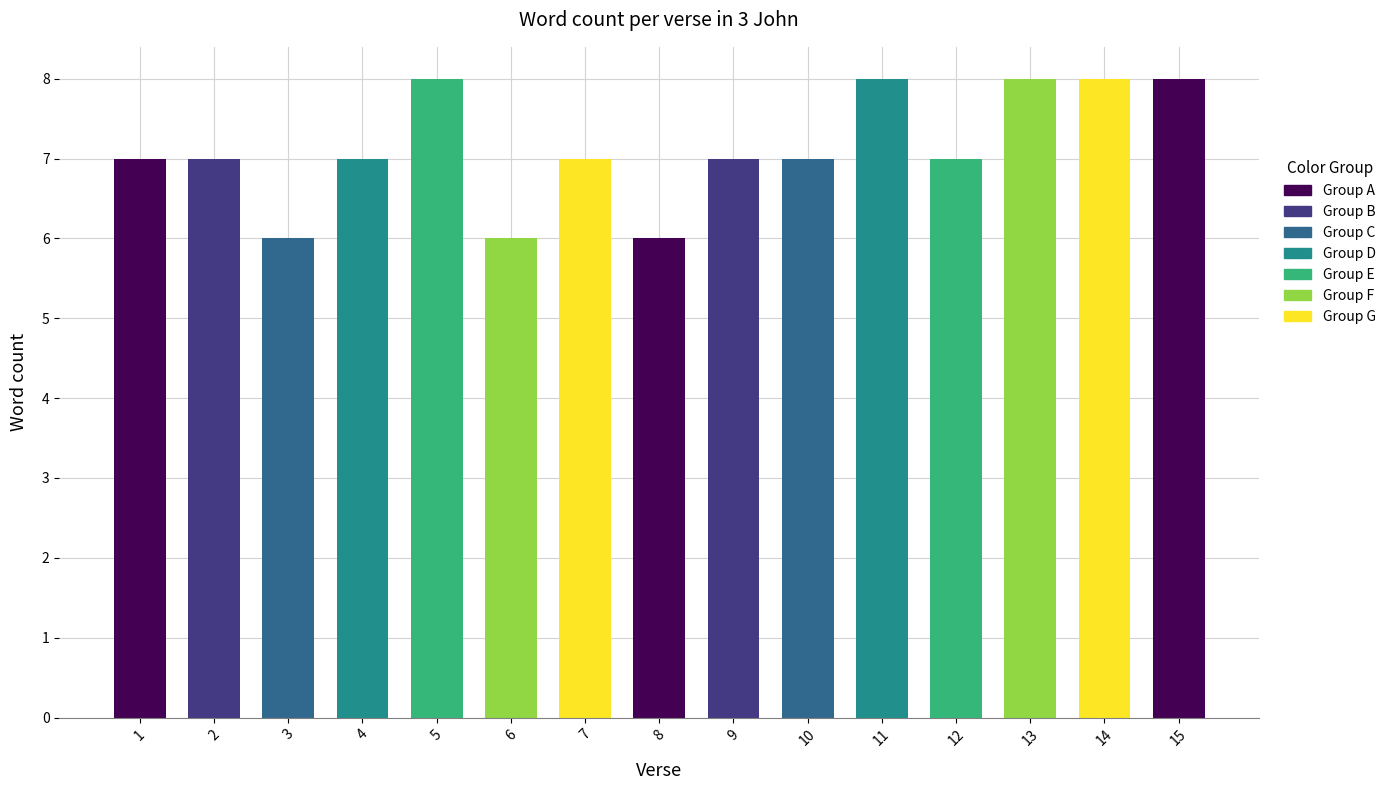

What is the minimum value shown in the chart?

6